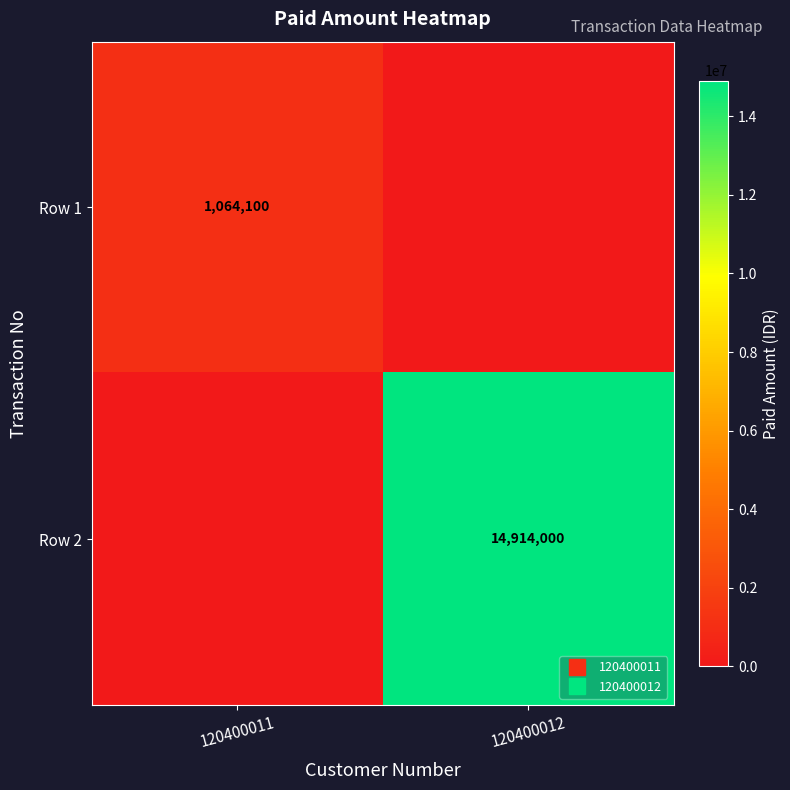

At which label is Row 2 closest to 7457000?

120400011